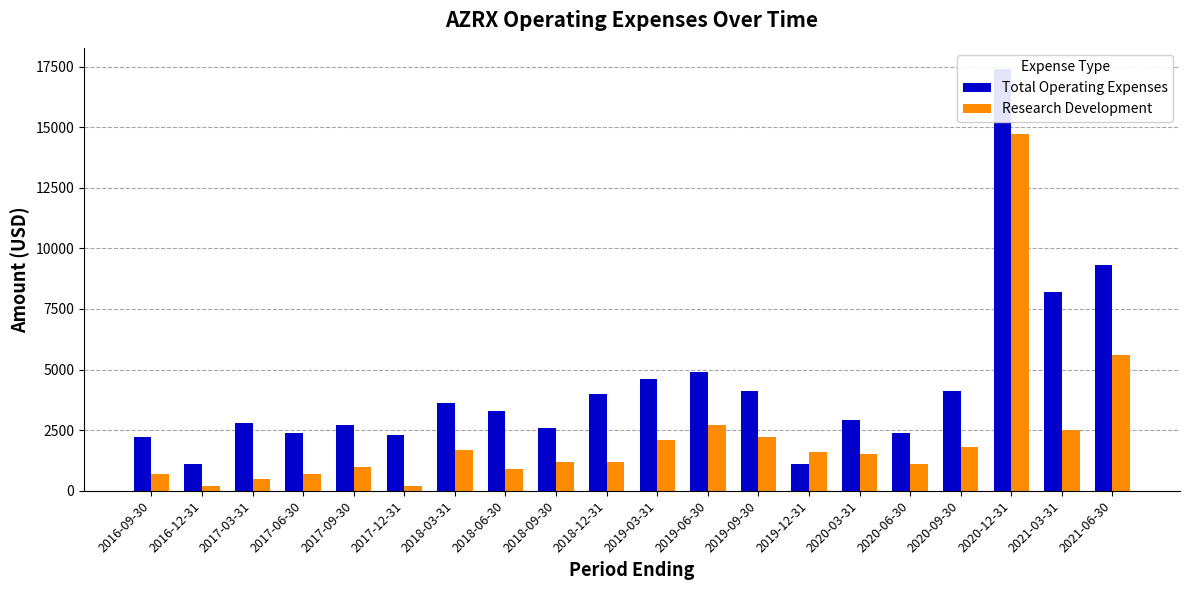

What is the value of the Total Operating Expenses bar at the 2nd from the left?

1100